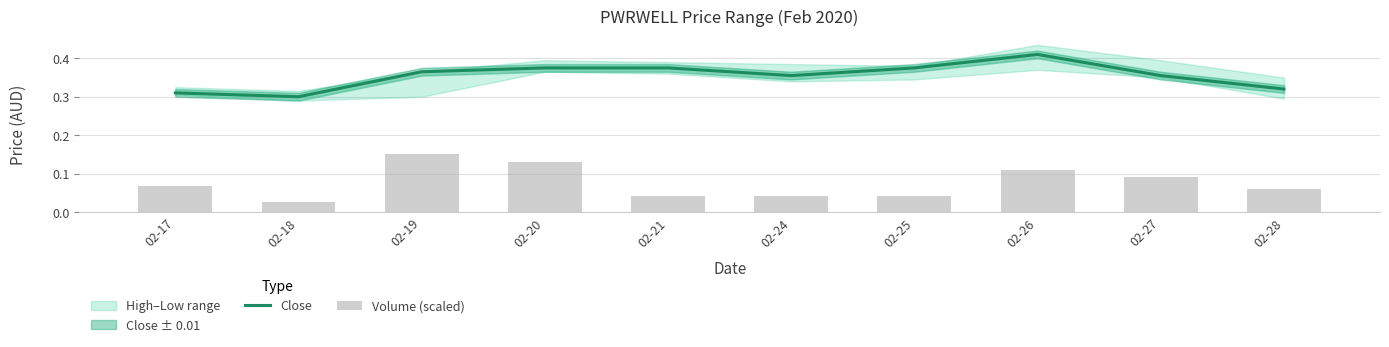

At which category is the sum across all series the highest?

02-26